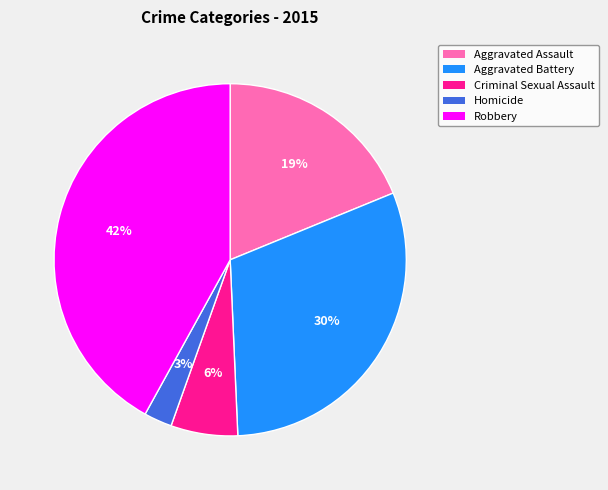

Does Robbery account for over 50% of the chart?

No